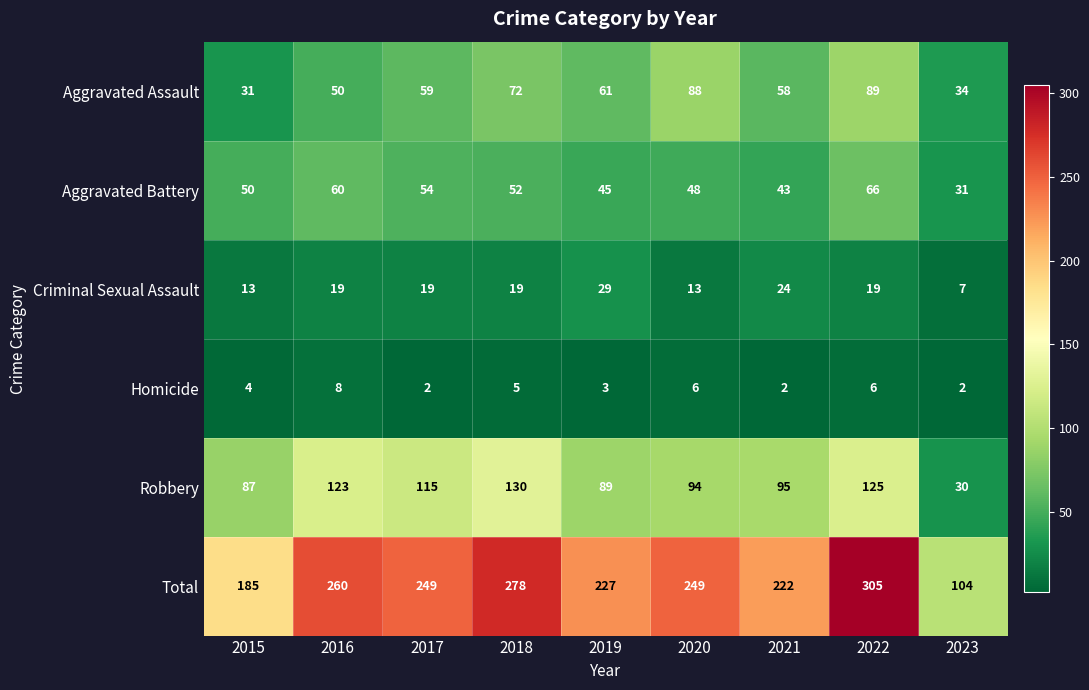

What is the average value of the Criminal Sexual Assault series?

18